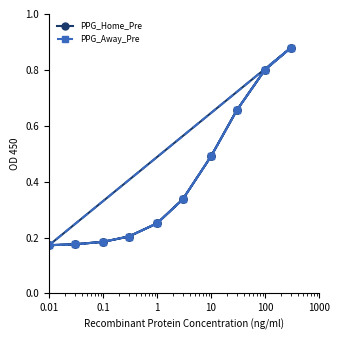

How many interior local valleys does the PPG_Away_Pre series have?

1